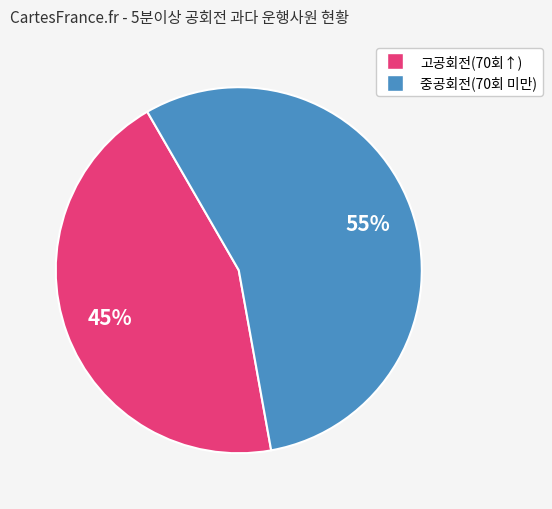

Does any single category account for the majority?

Yes